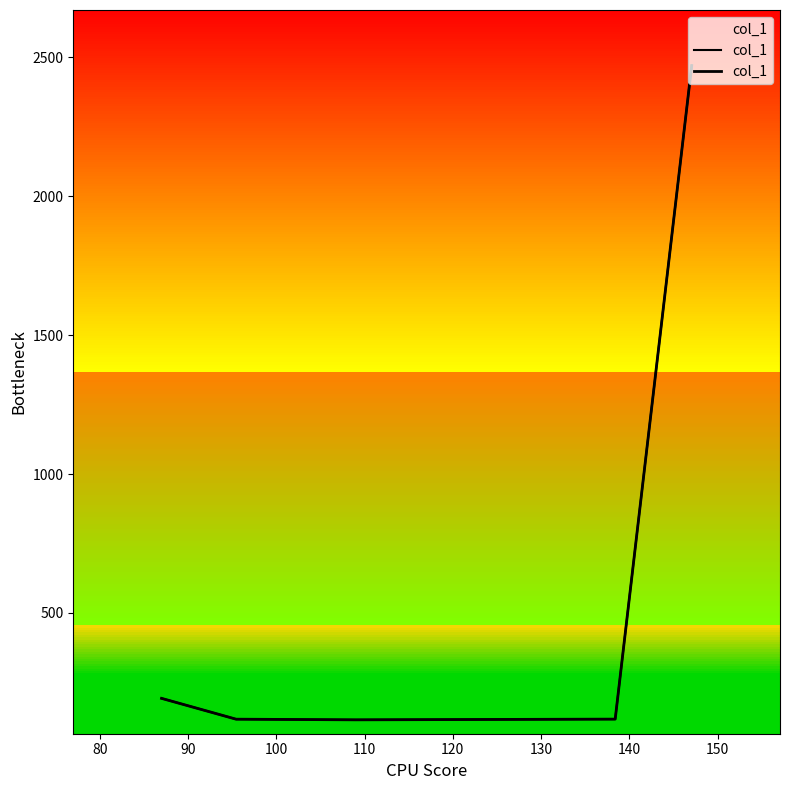

Is it true that the value at 110 is 3308.3?

False